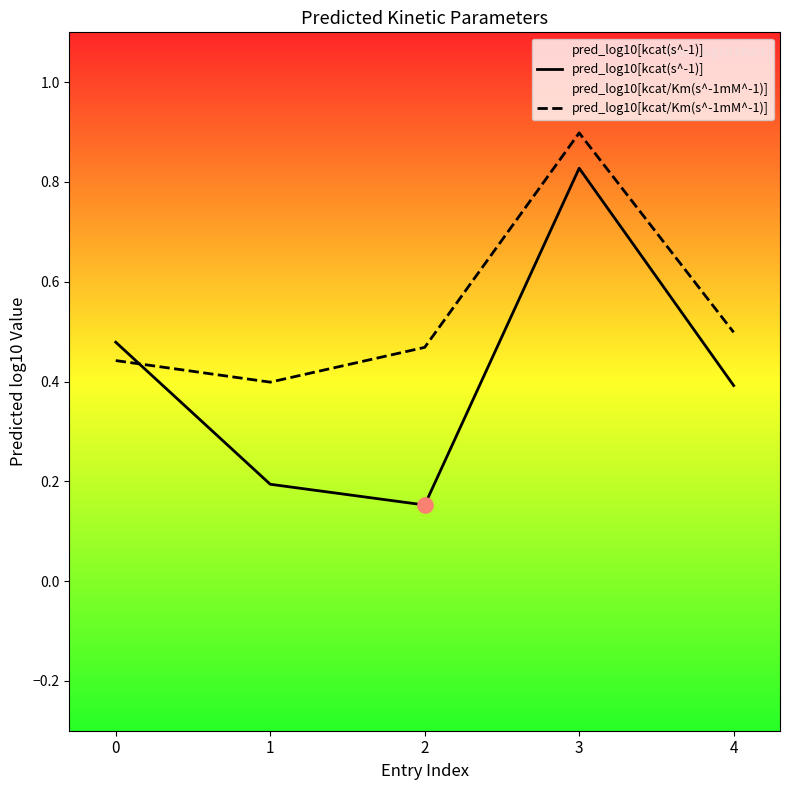

At how many categories does at least one series exceed 0?

5